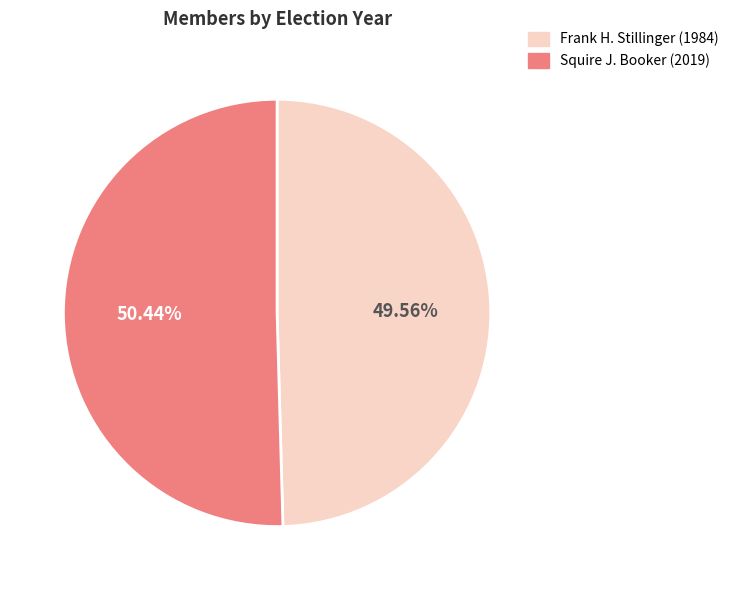

Is it true that Squire J. Booker (2019) is 60% of the pie?

False